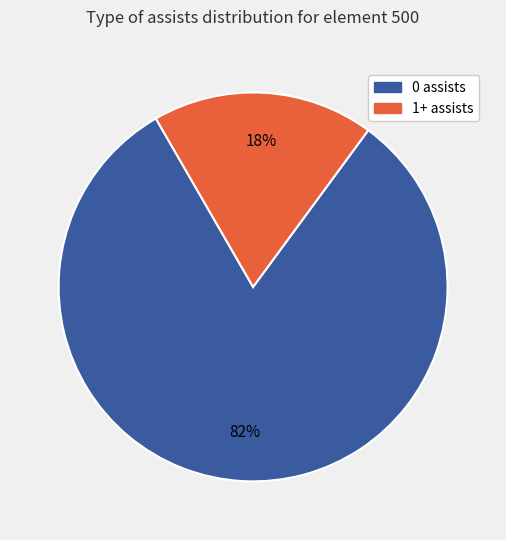

To the nearest percent, what is the average slice percentage?

50%